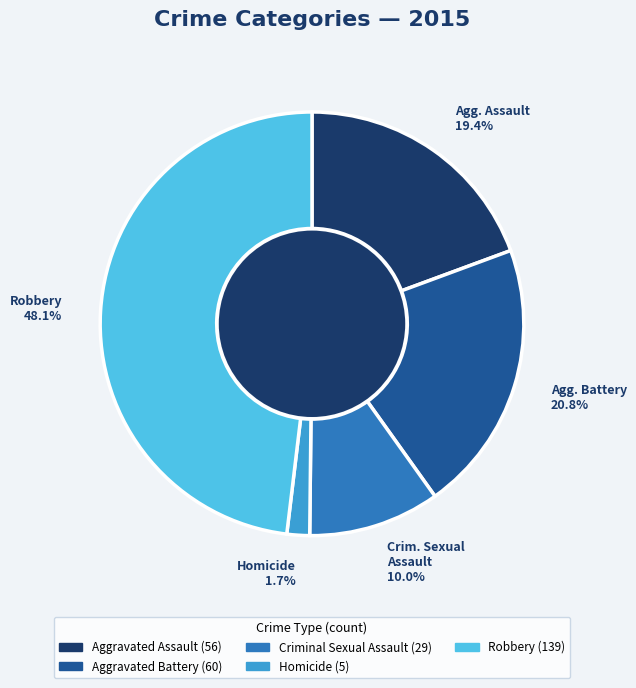

True or false: Aggravated Battery accounts for 21% of the total.

True